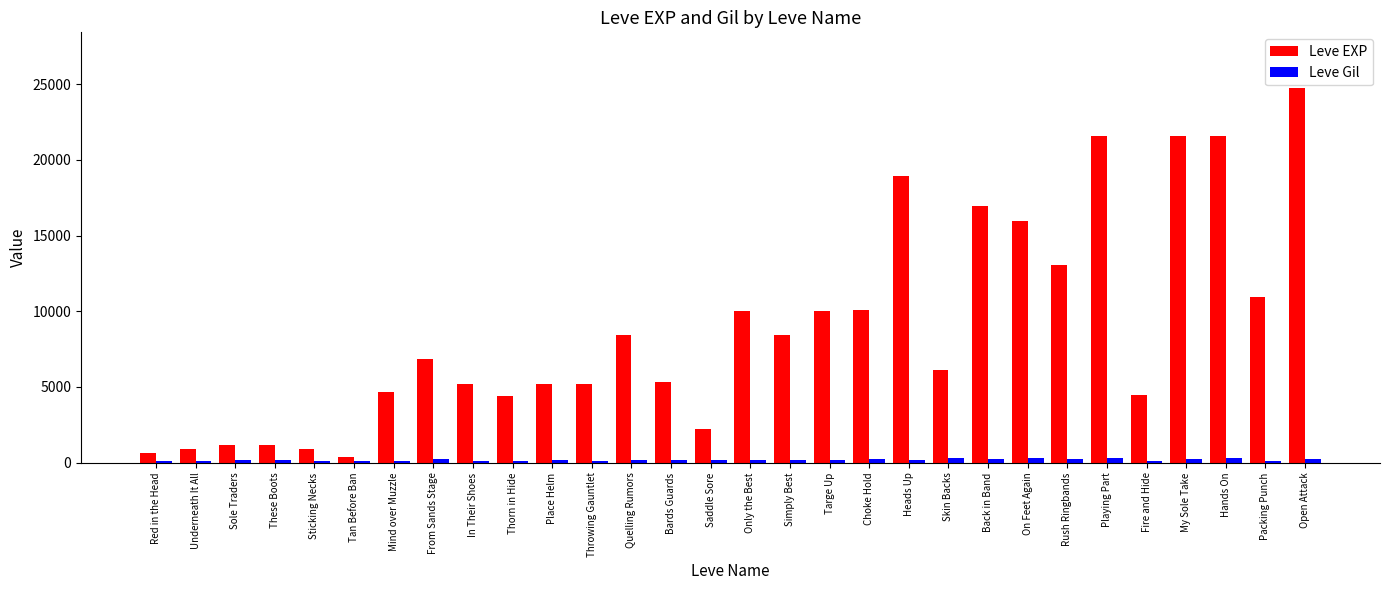

What is the label of the 10th bar from the left?

Thorn in Hide